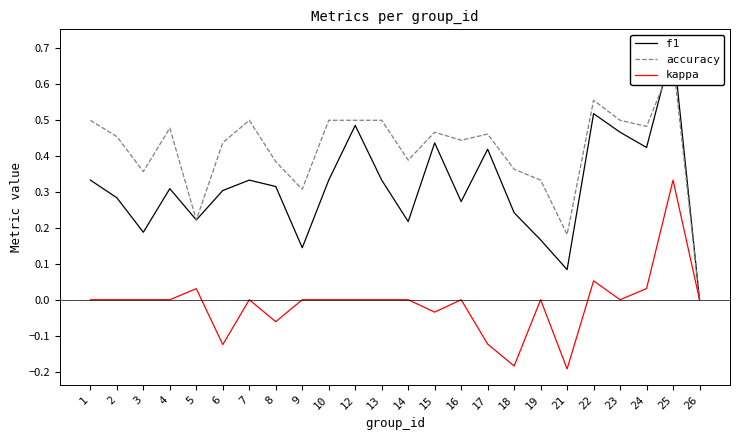

How many values in the kappa series are below 0?

6